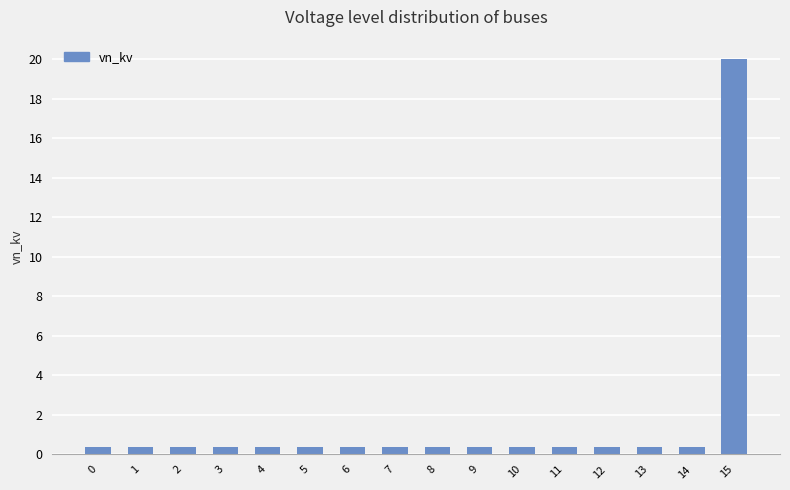

Are the bars grouped side by side (vs. stacked)?

No